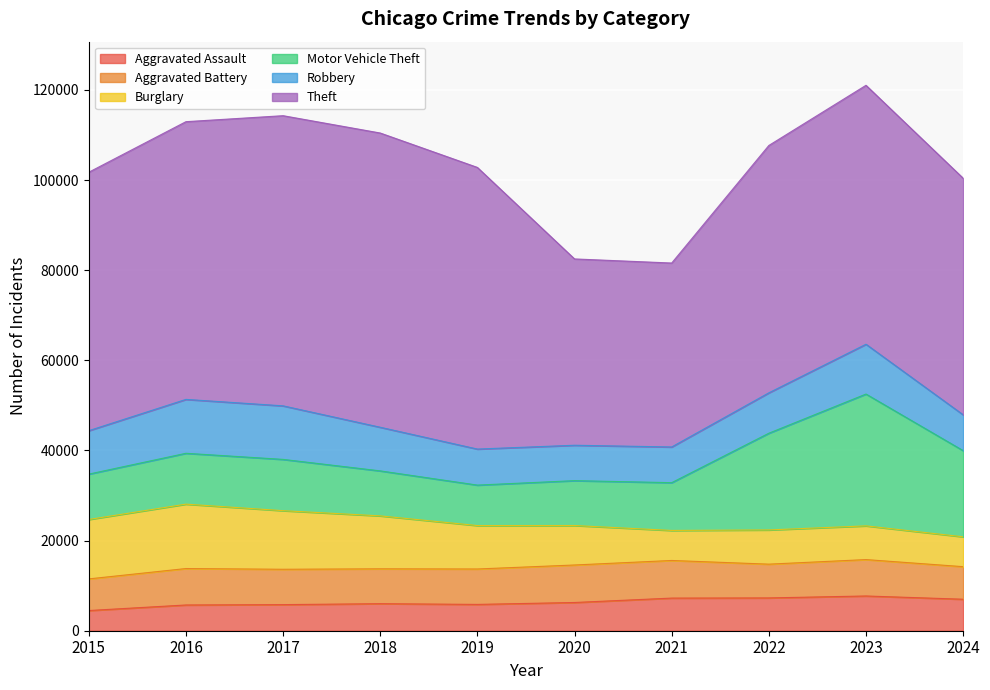

Which category has the highest value across all series?

2018